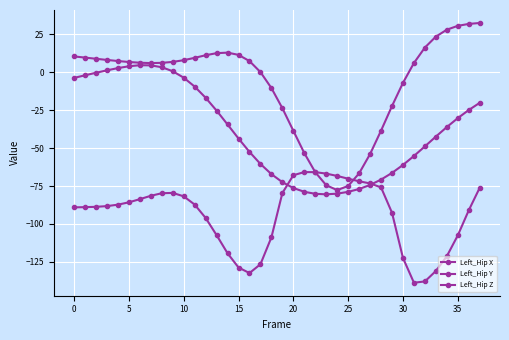

Does the chart have visible grid lines?

Yes